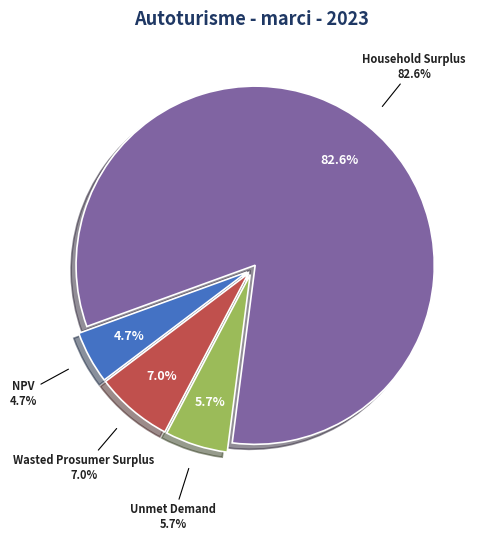

To the nearest percent, what is the average slice percentage?

25%